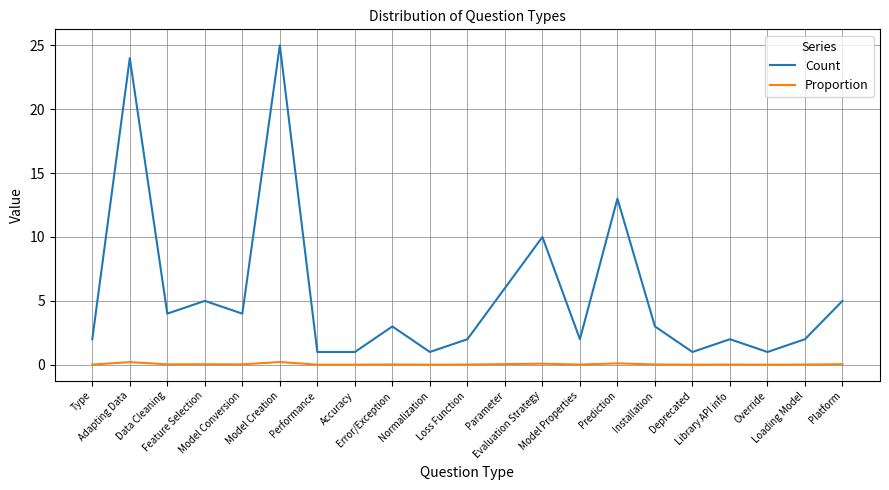

List the series in order of their overall mean, highest first.

Count, Proportion